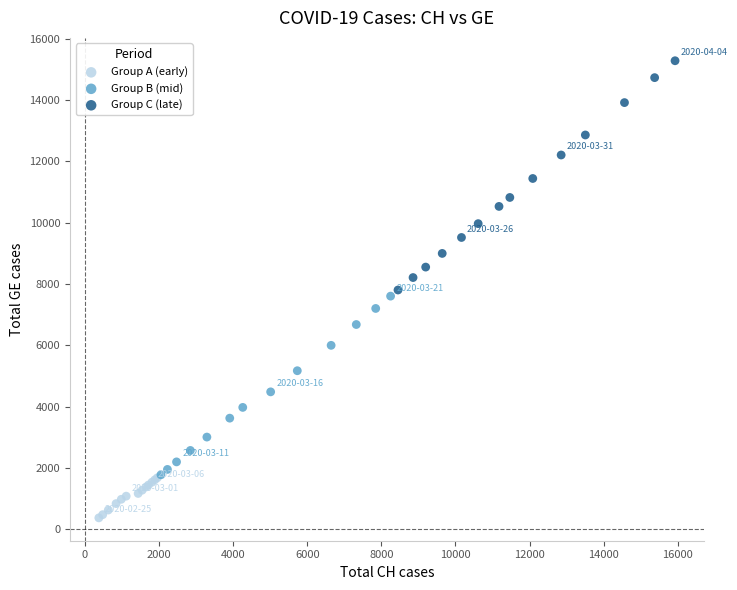

Which series contains the lowest Y value?

Group A (early)